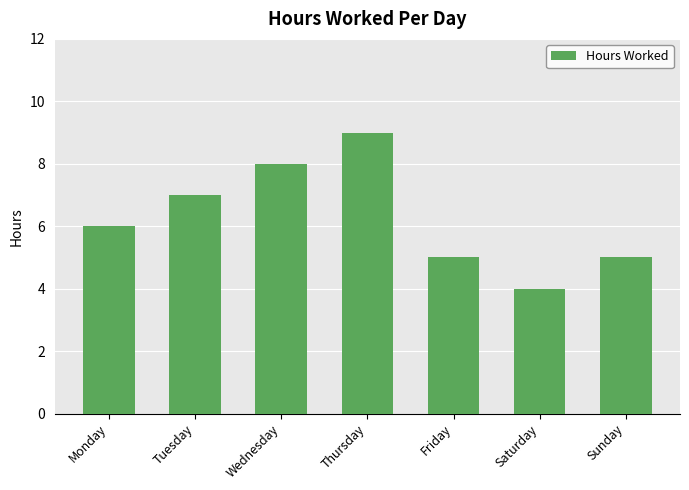

True or false: the data shows 7 at Tuesday.

True